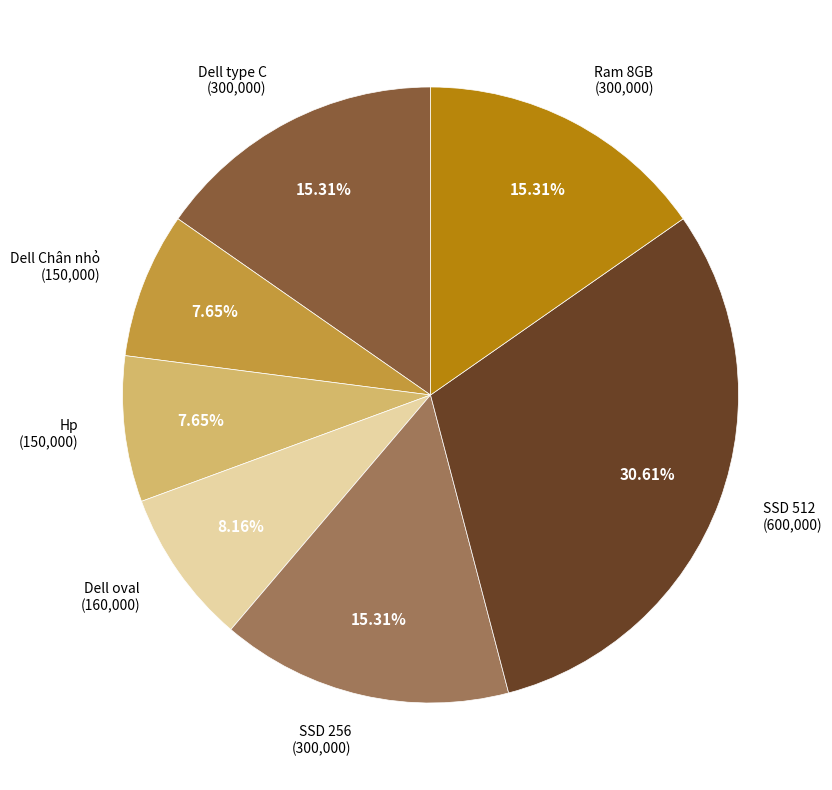

To the nearest percent, what is the difference between the largest and smallest slice percentages?

23%